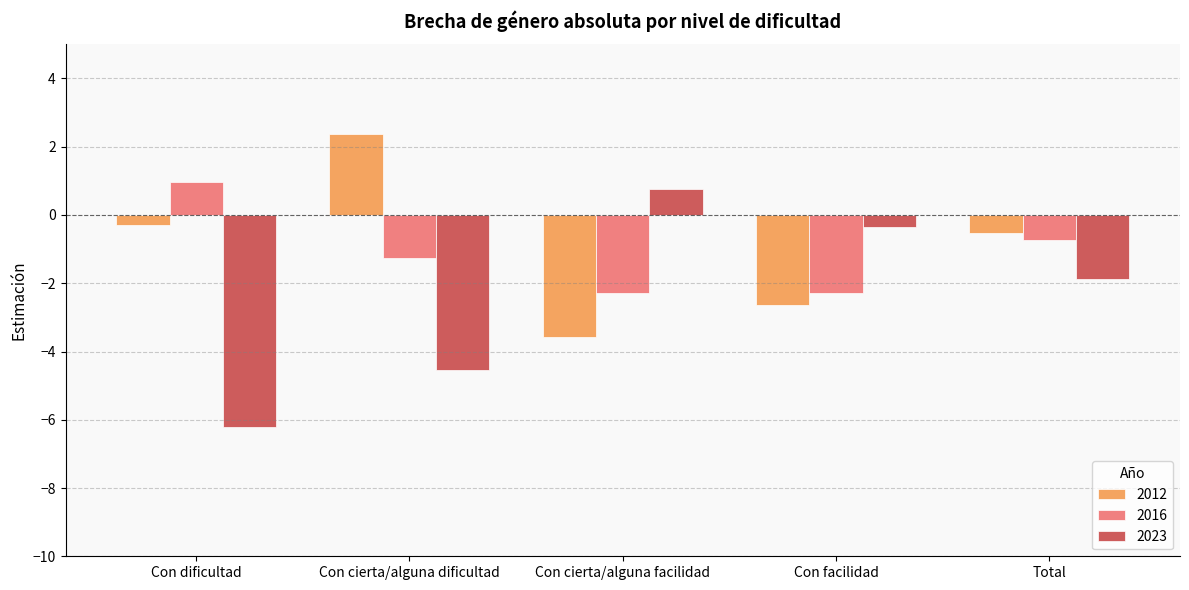

What is the spread (max minus min) of values at Con dificultad?

7.2